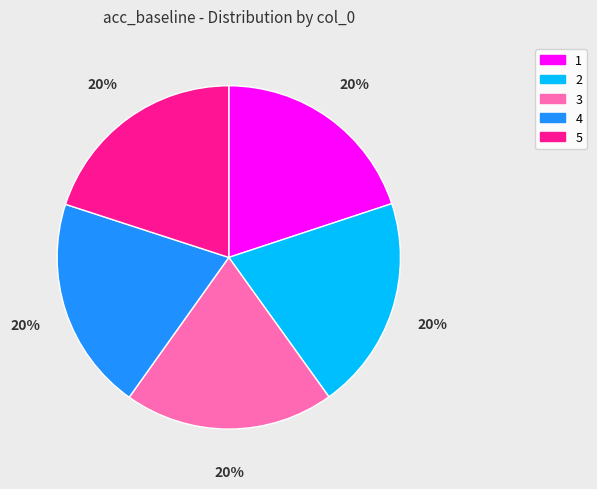

How many segments does this pie chart have?

5